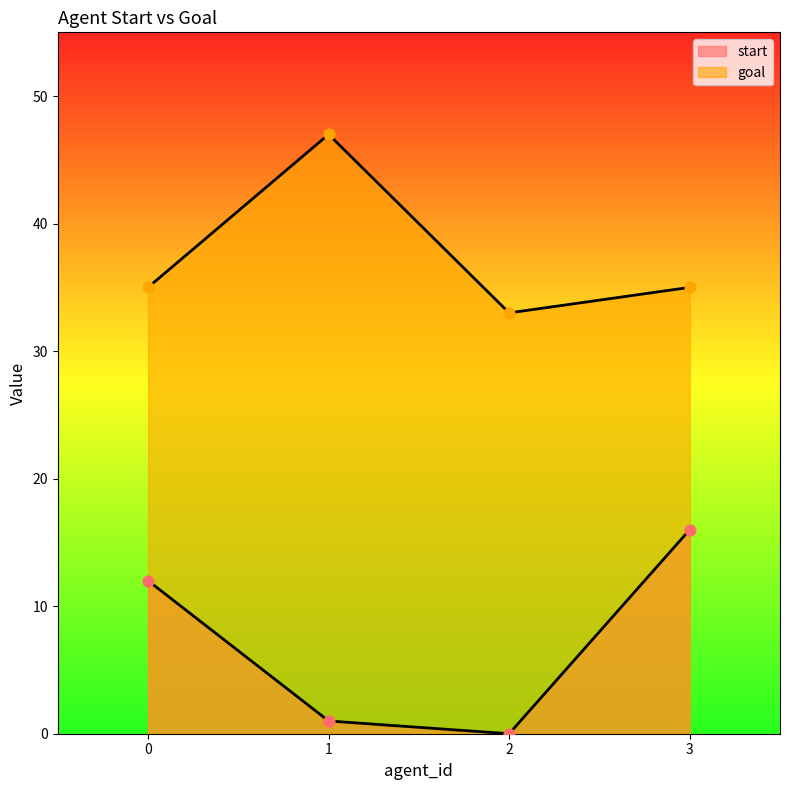

What are all the series names shown in the legend?

start, goal